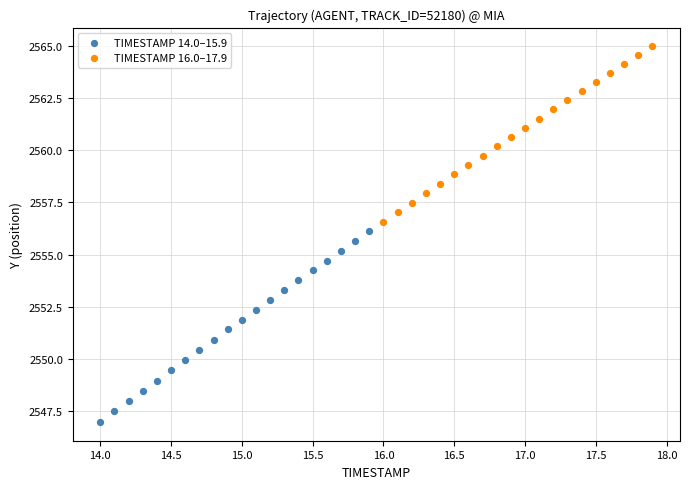

What are all the series names shown in the legend?

TIMESTAMP 14.0–15.9, TIMESTAMP 16.0–17.9